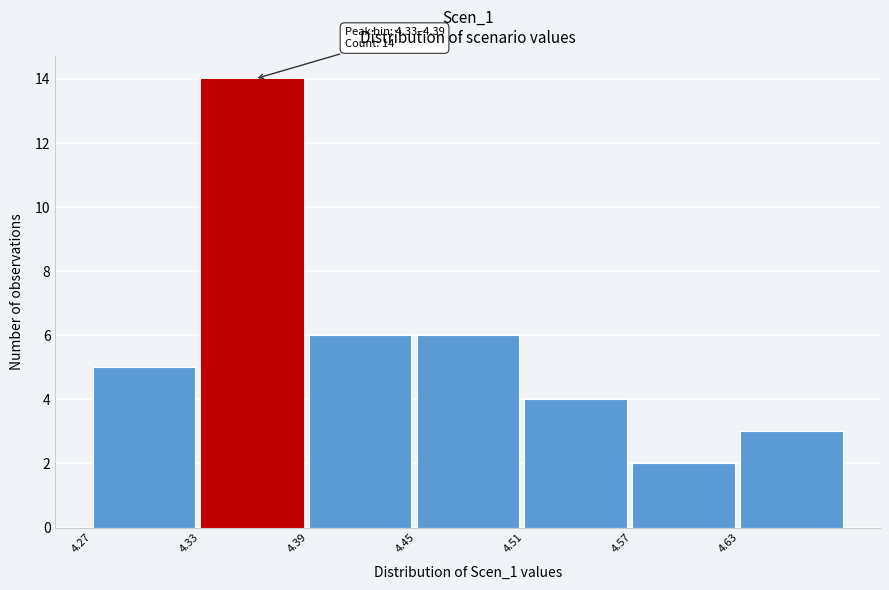

Over which range of the x-axis is the bar tallest?

4.33 to 4.39